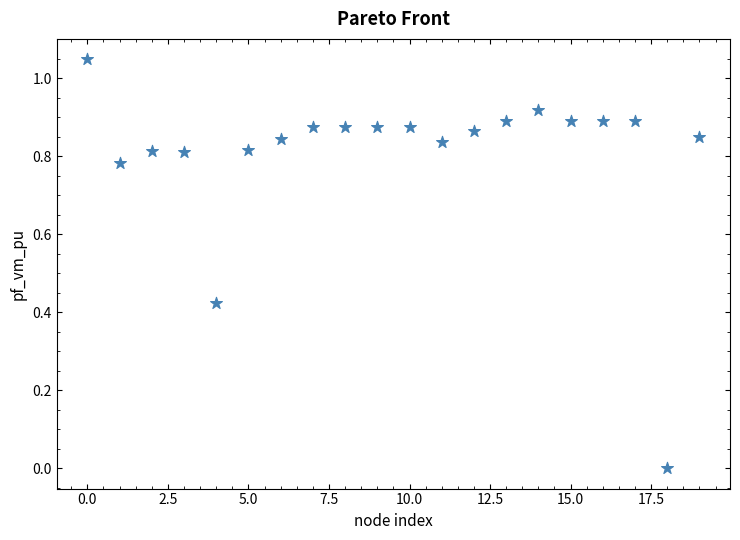

What is the range of X values (max minus min)?

19.0